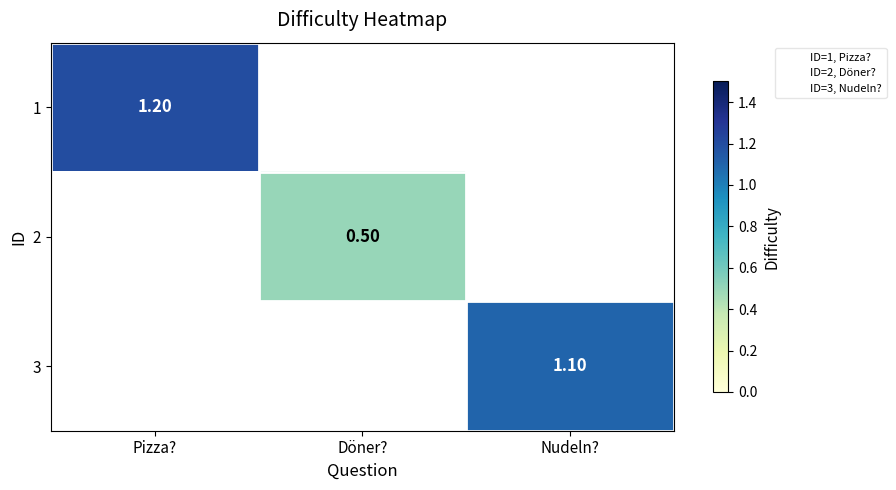

Which label corresponds to the largest value in the chart?

Pizza?